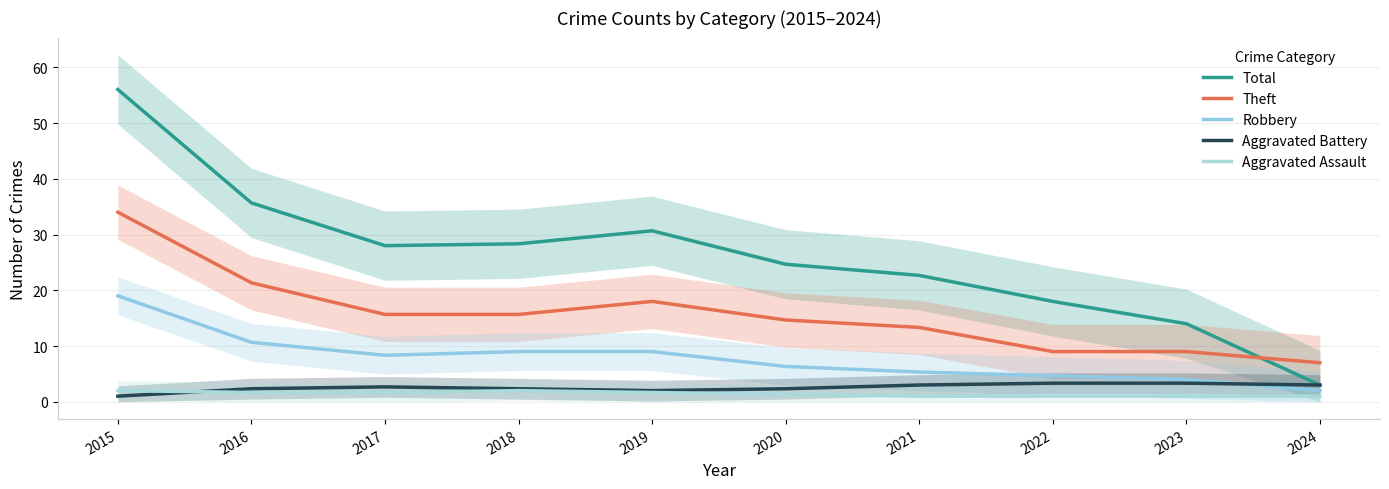

Which series has the widest spread of values?

Total